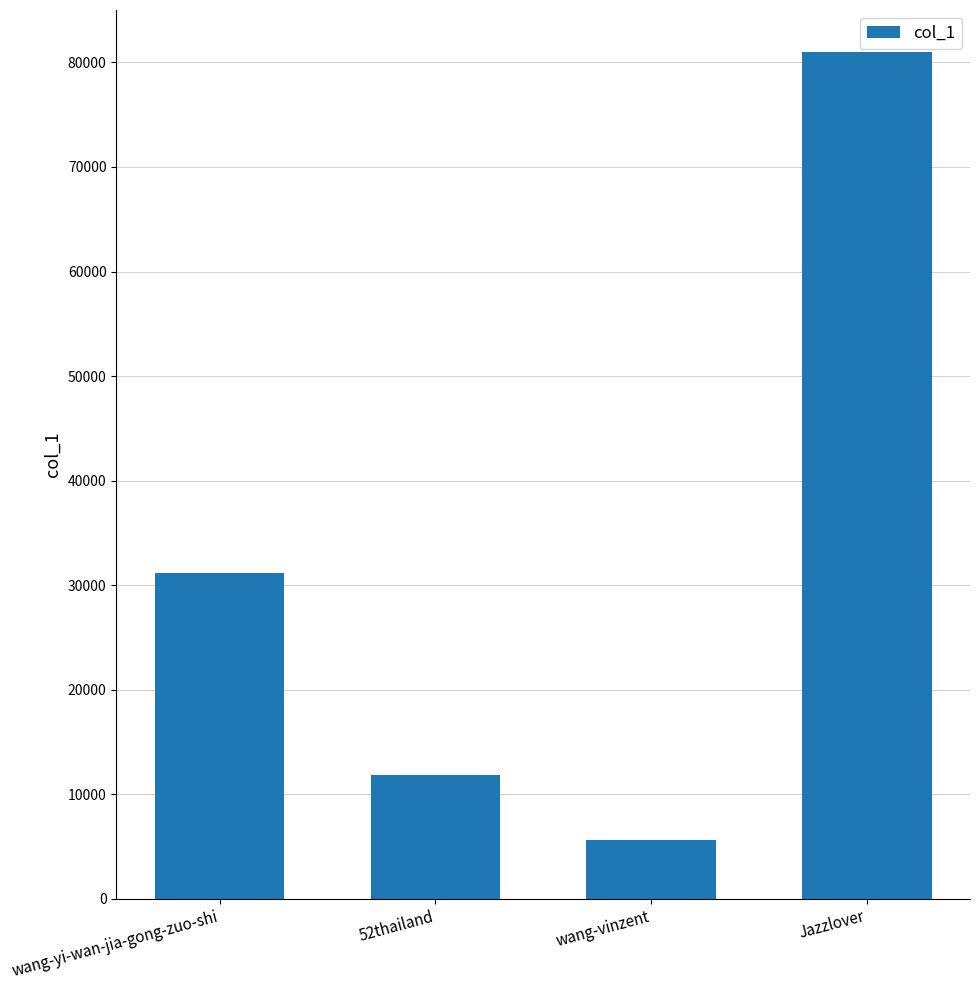

Reading left to right, extract all data points from this chart.

wang-yi-wan-jia-gong-zuo-shi=31135	52thailand=11809	wang-vinzent=5610	Jazzlover=80965